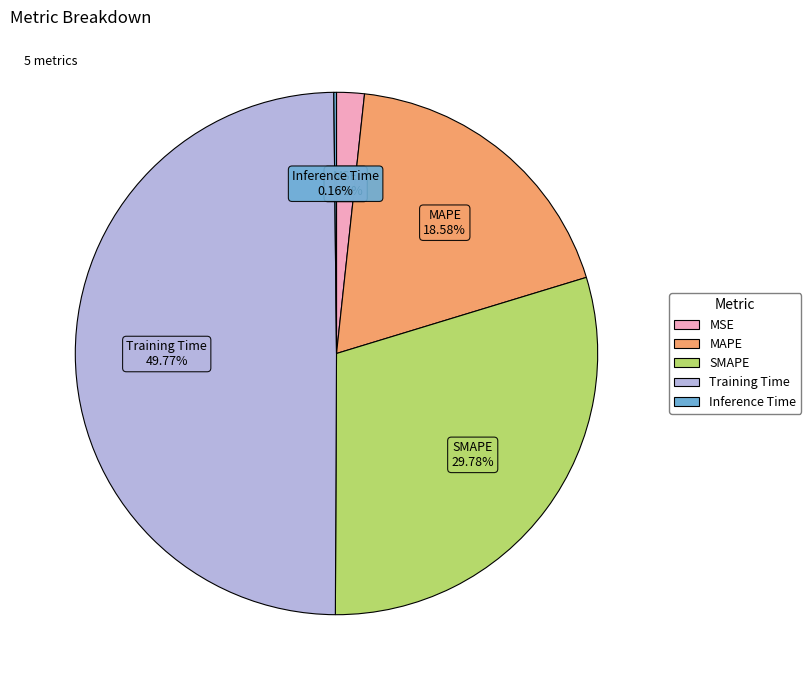

Does MSE account for over 50% of the chart?

No